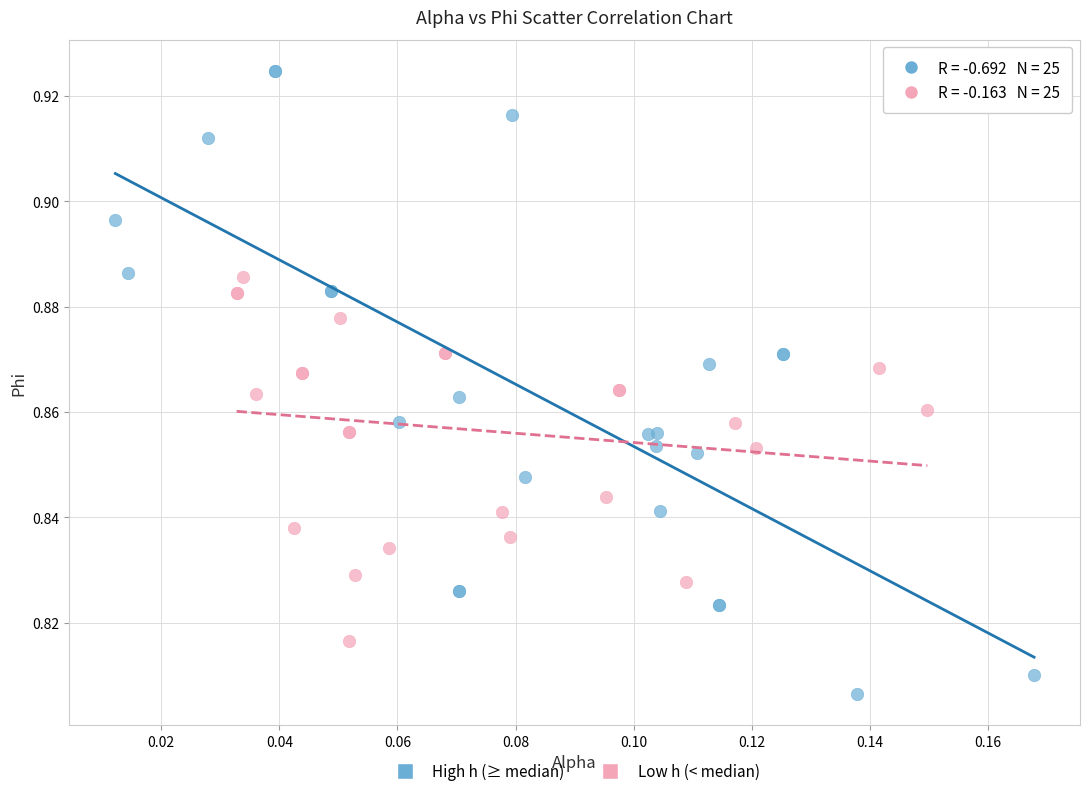

Which series has the largest Y range (max minus min)?

High h (≥ median)